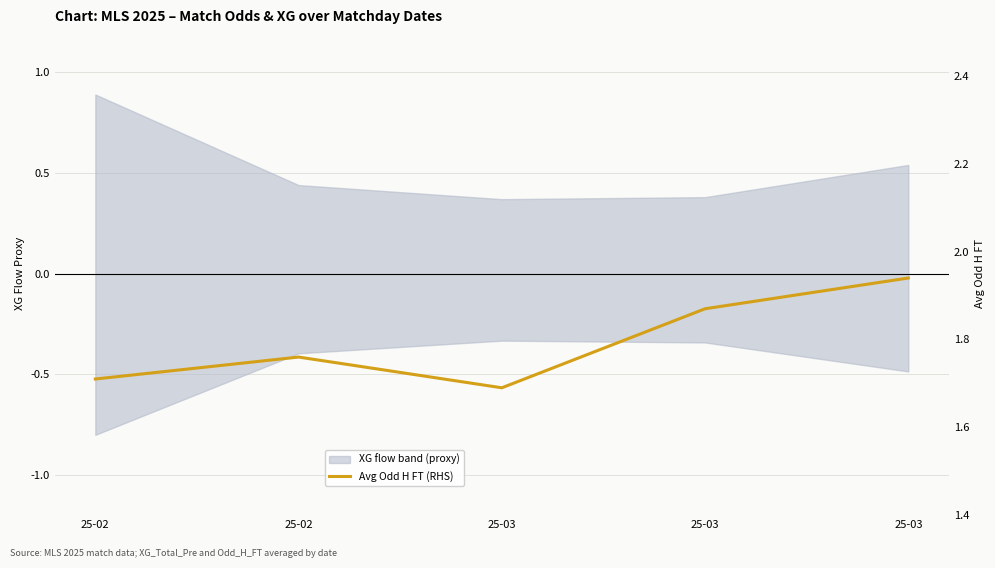

How many lines are shown in the chart?

1